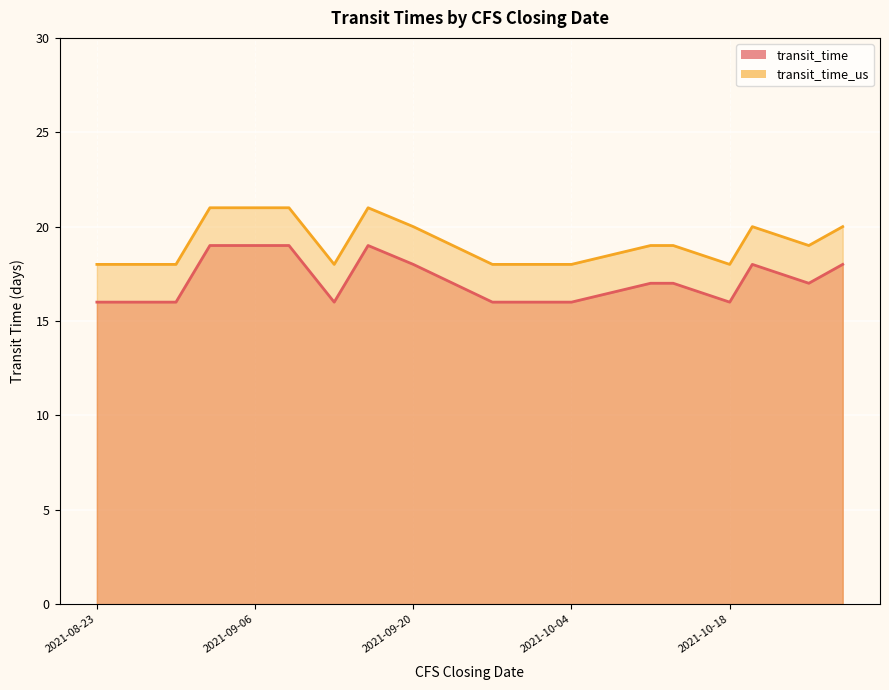

What is the difference between the maximum and minimum values in the transit_time_us series?

3